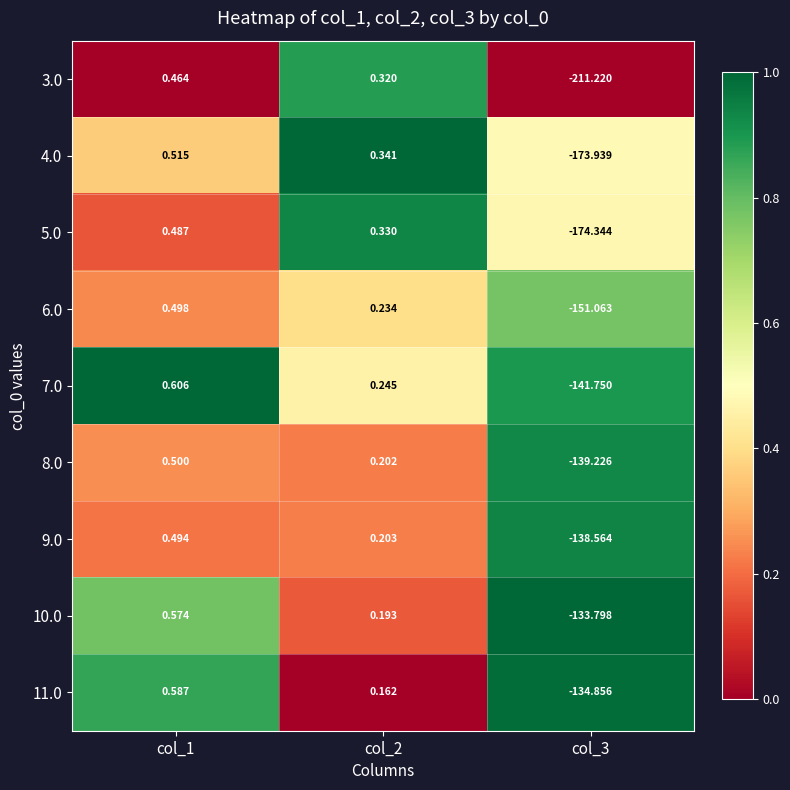

Is the value of 9.0 at col_3 greater than the value of 6.0 at col_1?

No